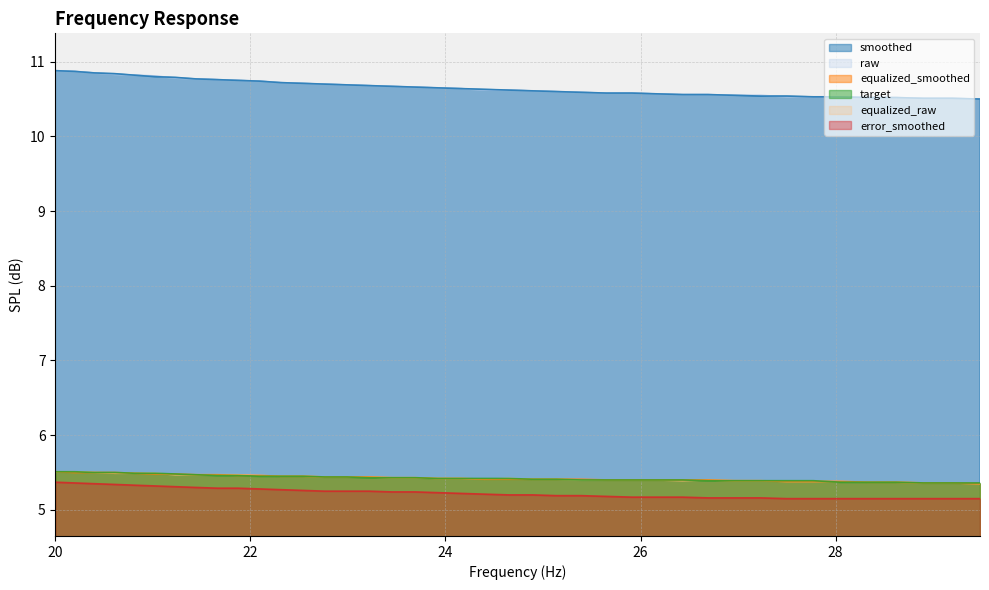

How many times do target and equalized_smoothed cross each other?

1